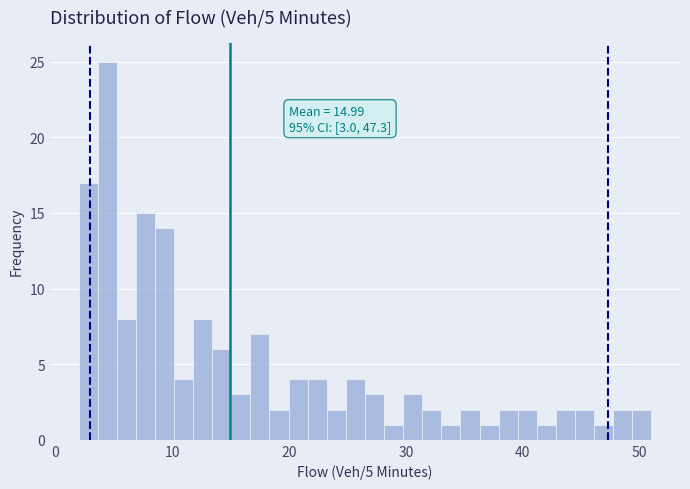

Around what value on the x-axis is the tallest bar? Give the approximate position of its centre, as read against the axis.

4